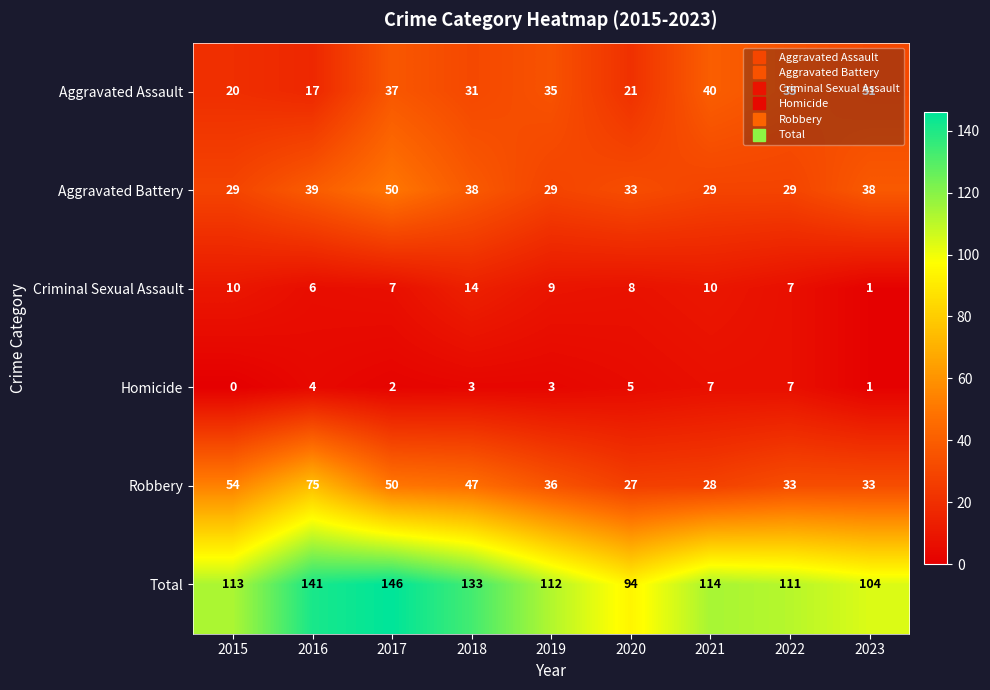

Count the number of data series in this chart.

6